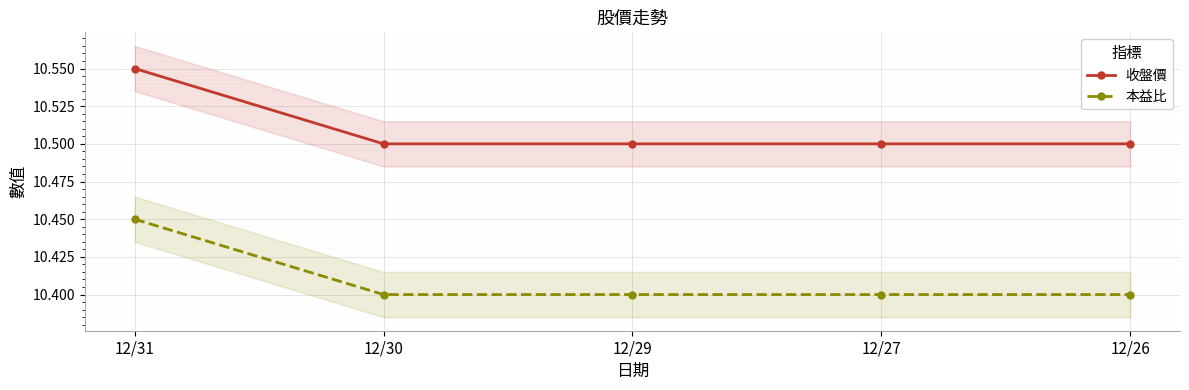

True or false: 收盤價 has a value of 5.6 at 12/30.

False